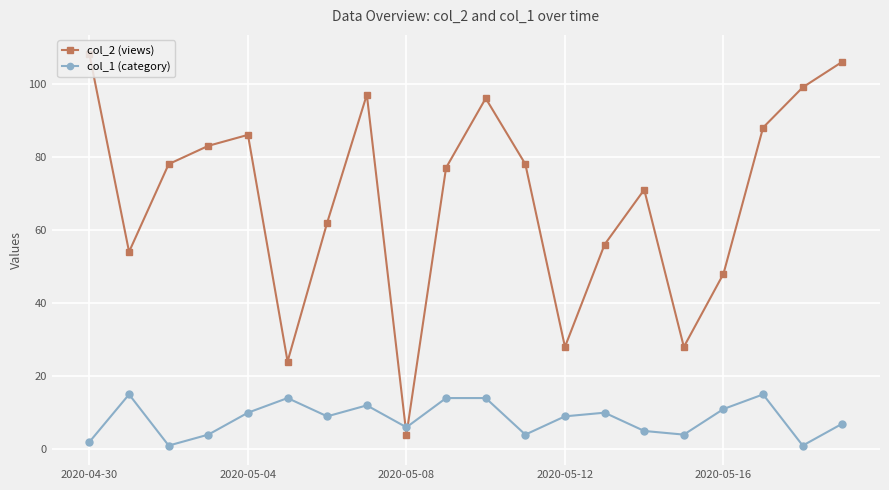

List the series in order of their overall mean, highest first.

col_2 (views), col_1 (category)